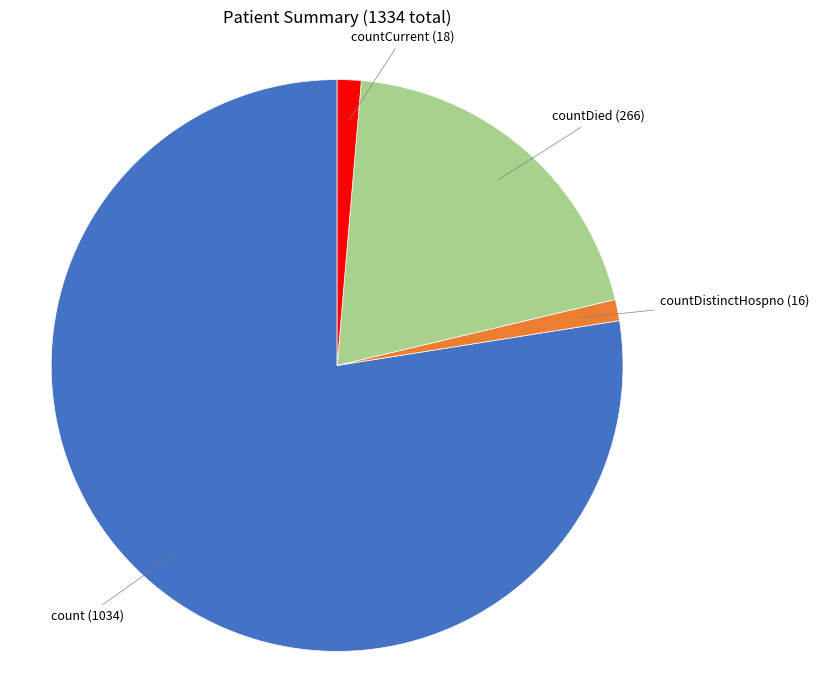

Which category has the biggest portion of the pie?

count